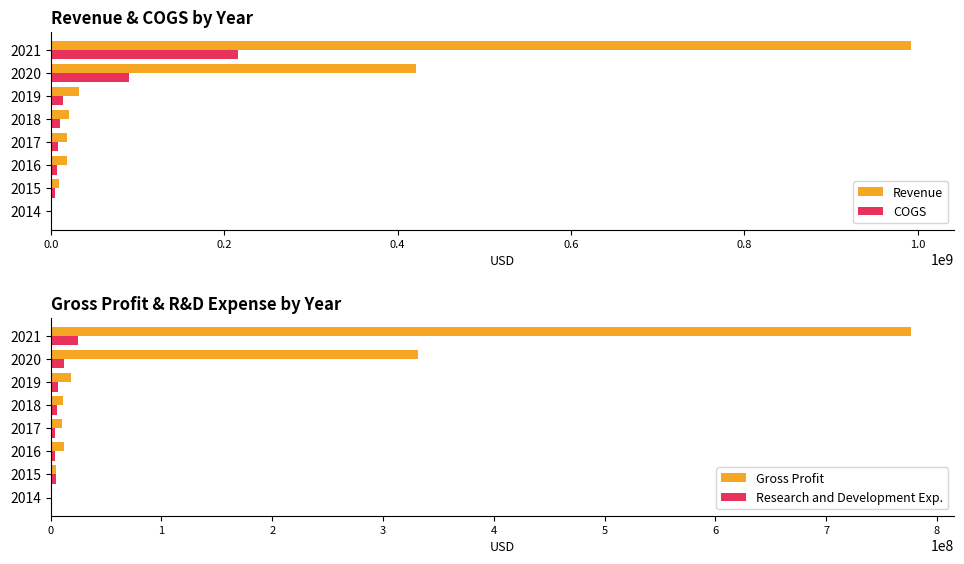

Is the value of COGS at 2020 greater than the value of Revenue at 2020?

No